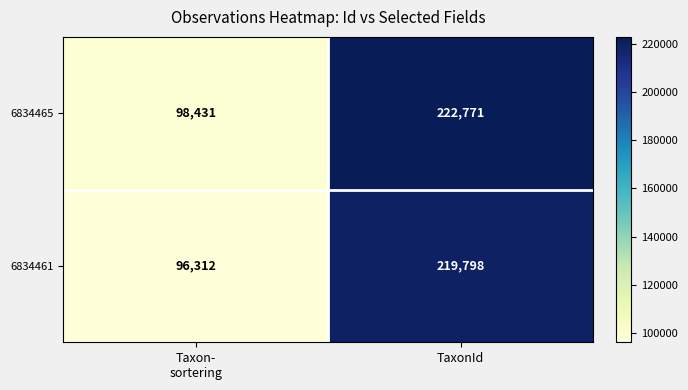

Between Taxon- sortering and TaxonId, which series saw the biggest shift?

6834465